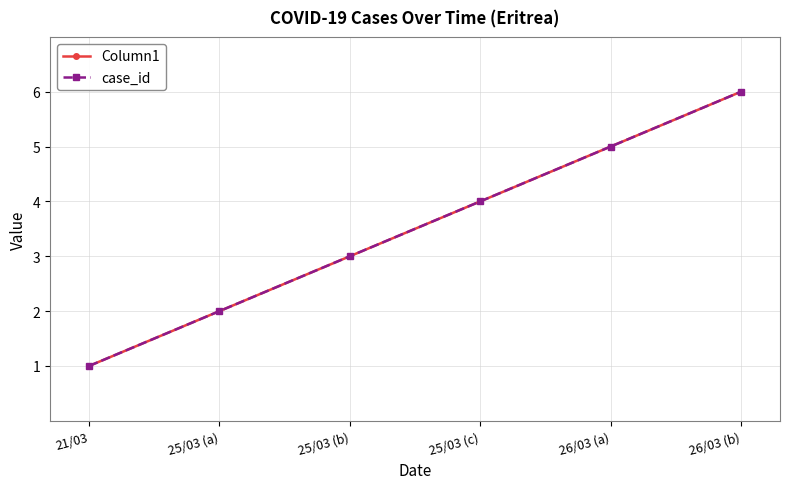

Which series has the largest range (max minus min)?

Column1